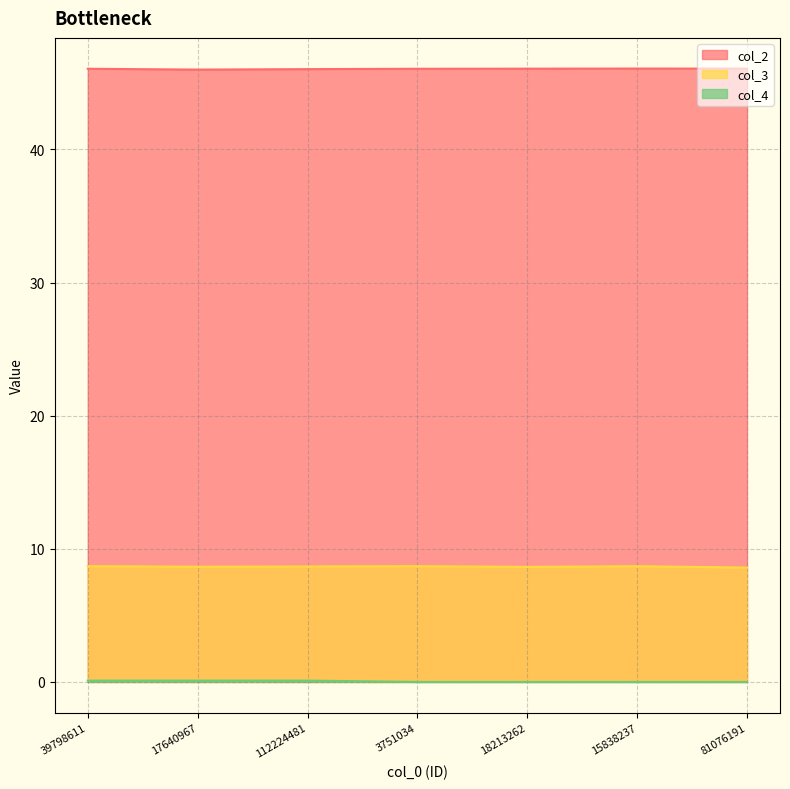

Which has a higher value, 3751034 or 18213262?

18213262